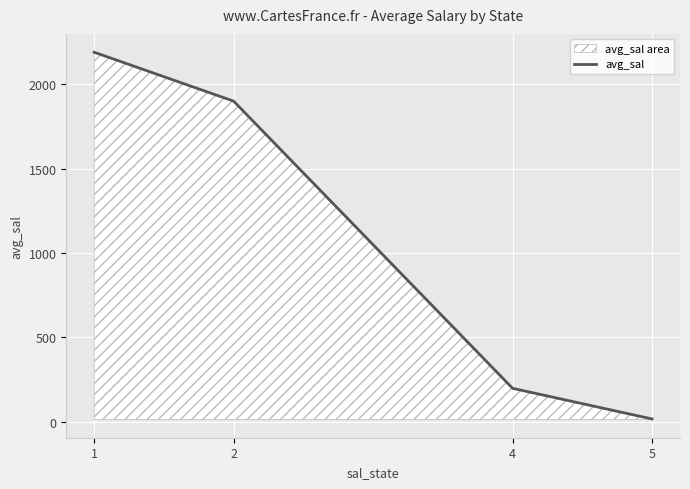

At which label is the value closest to 1103?

2